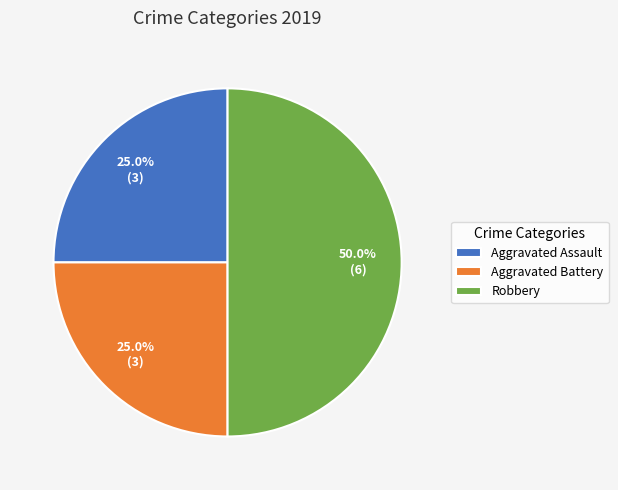

To the nearest percent, what portion does Robbery represent?

50%